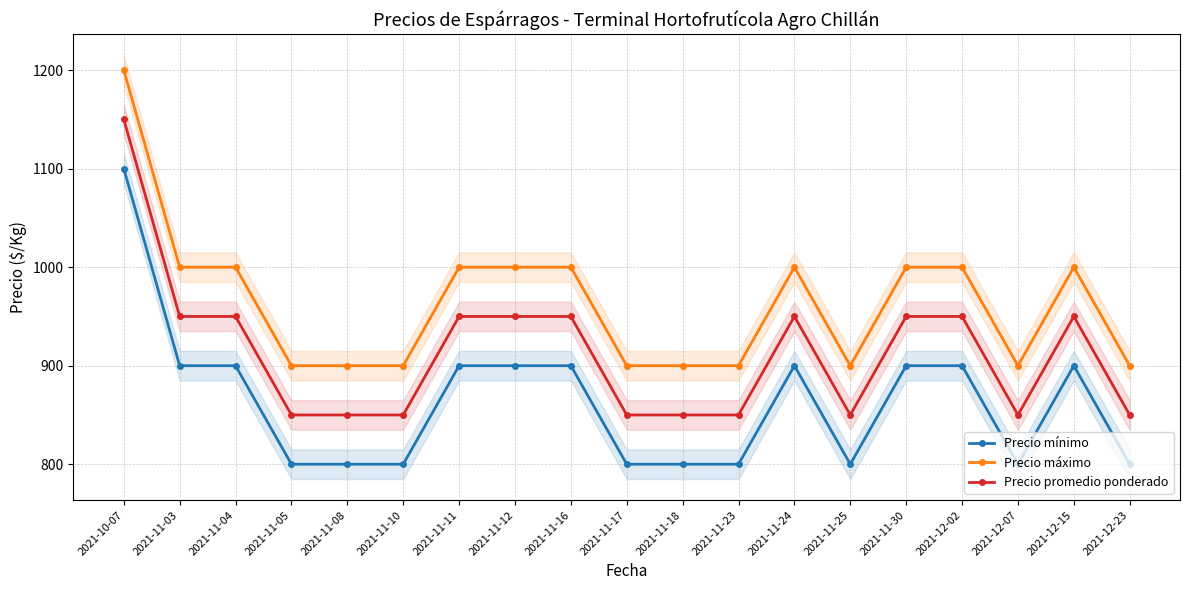

True or false: Precio mínimo has a value of 800 at 2021-11-08.

True